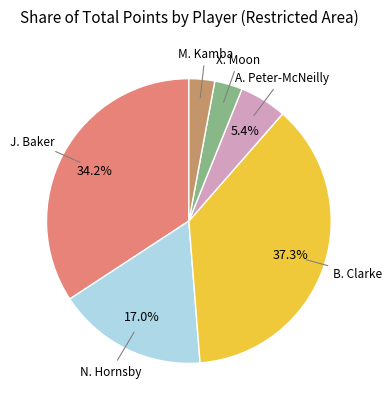

Is there any slice that represents more than half of the pie?

No